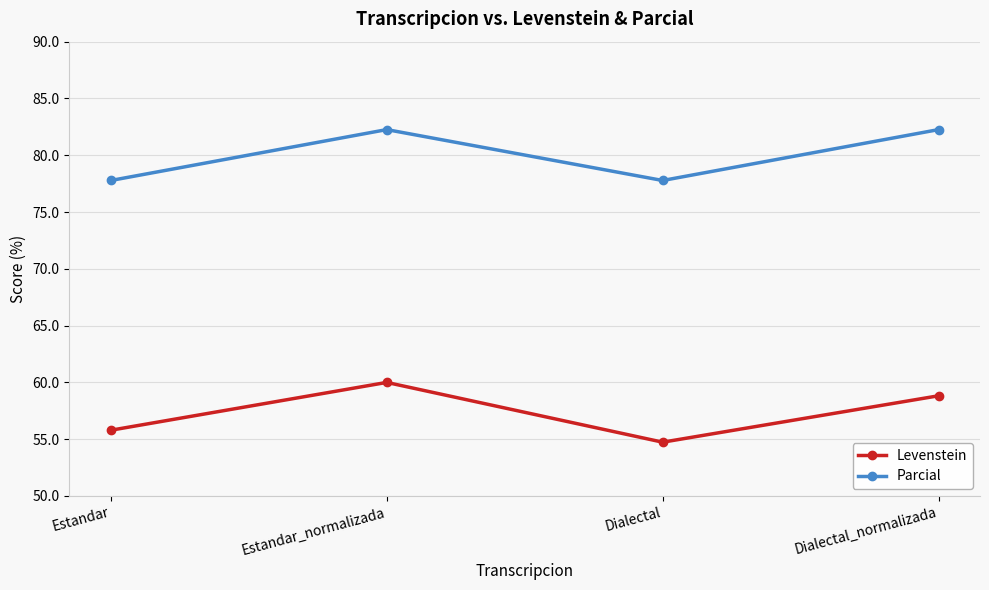

What is the sum of all Levenstein values?

229.3